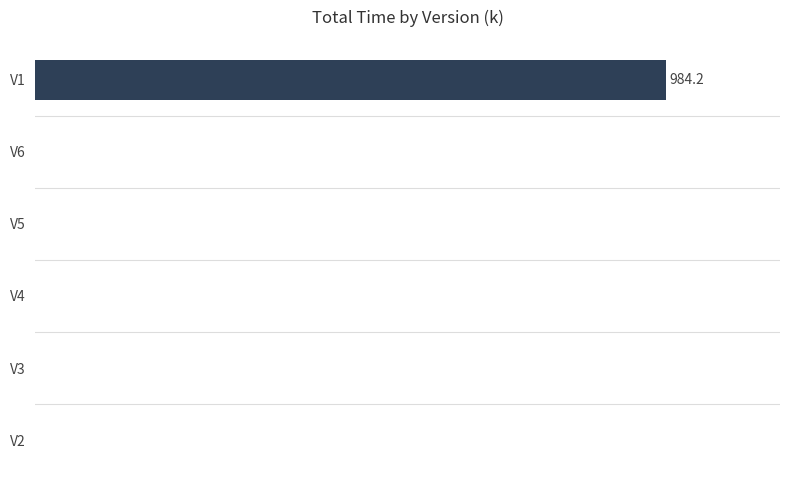

What is the average value?

164.0